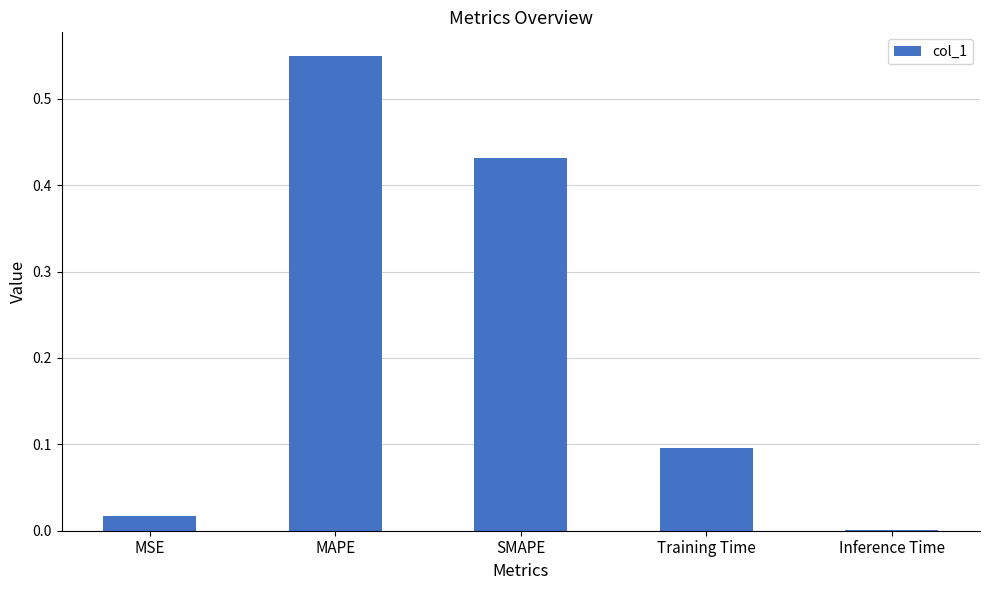

What is the sum of all values?

1.1